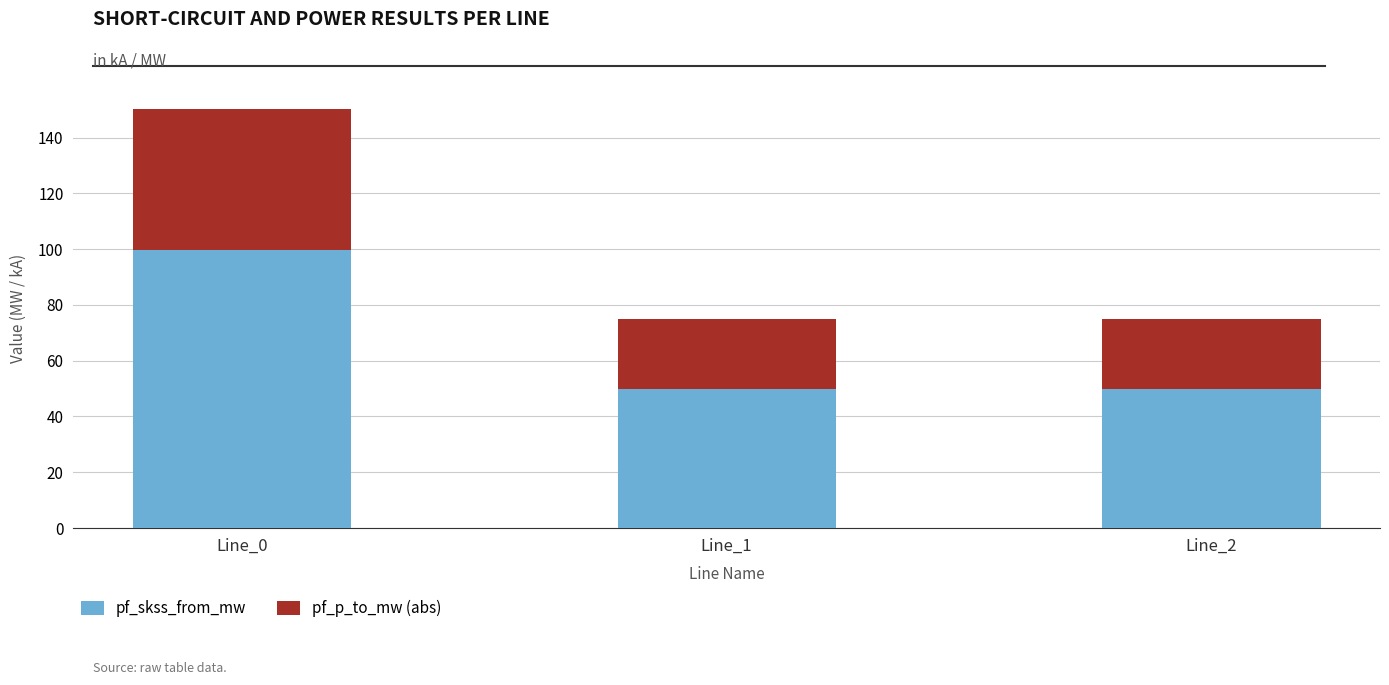

What is the value of the pf_skss_from_mw bar at the 3rd from the left?

49.9